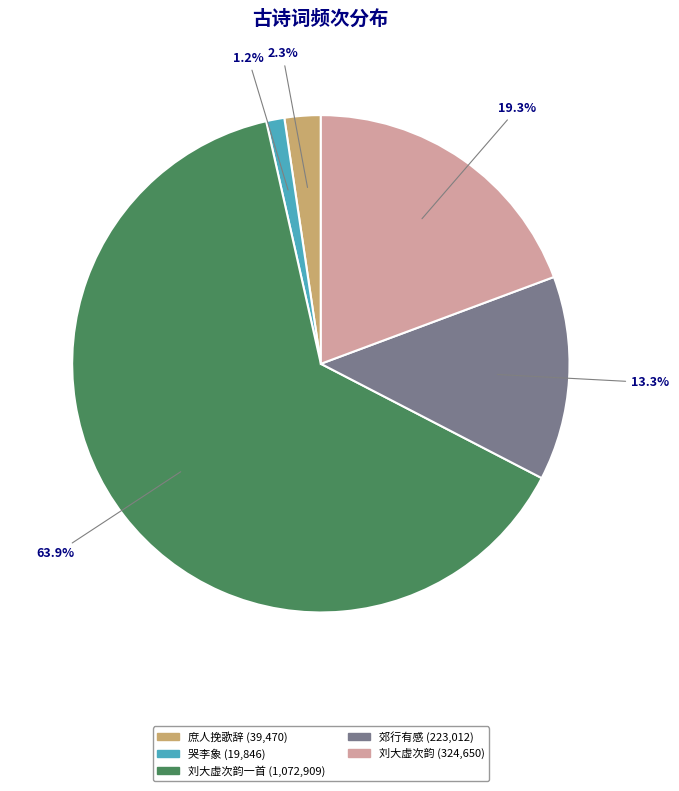

Does any single category account for the majority?

Yes